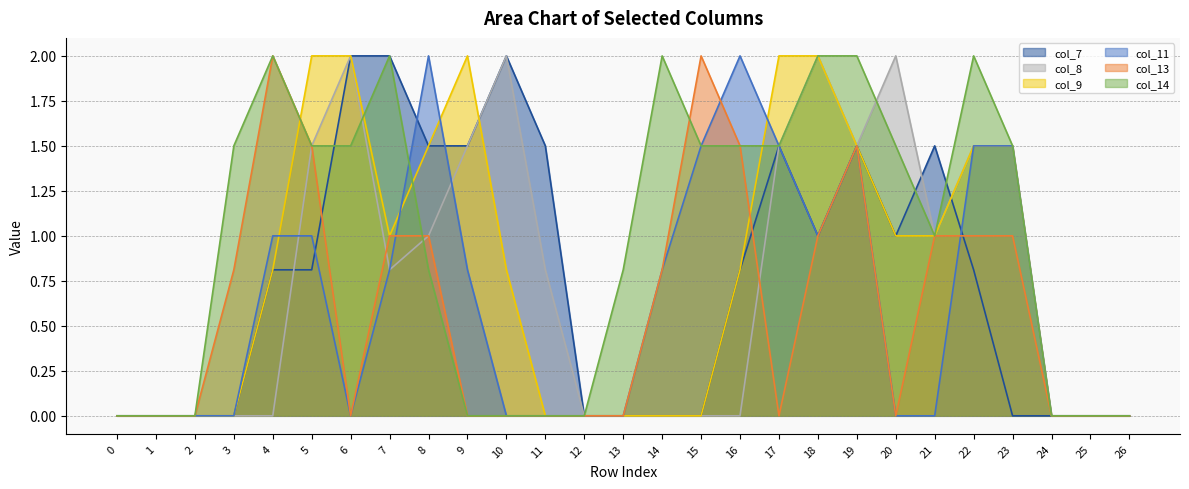

What is the total value across all series at 6?

7.5